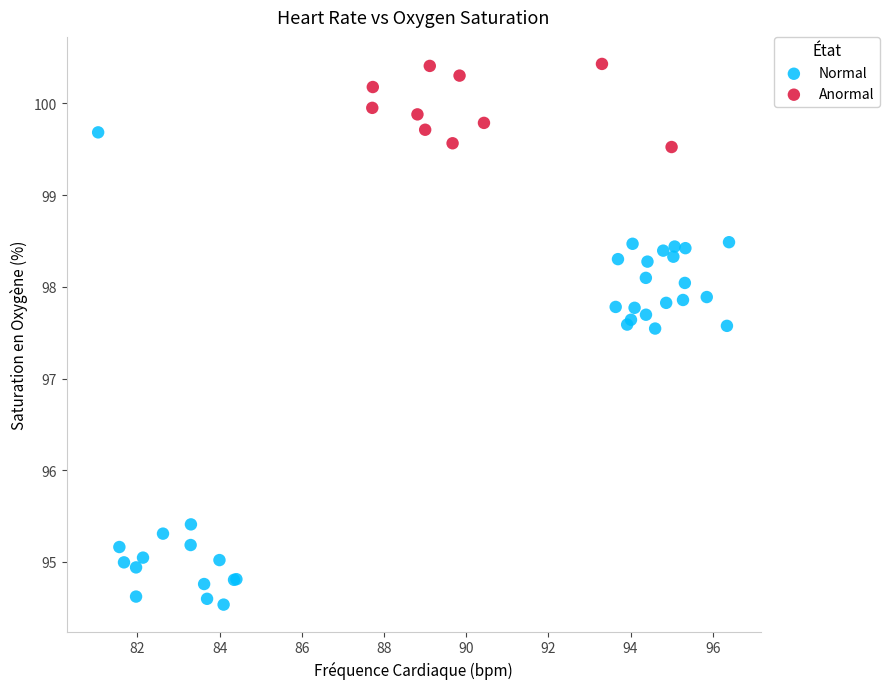

Which series contains the lowest Y value?

Normal